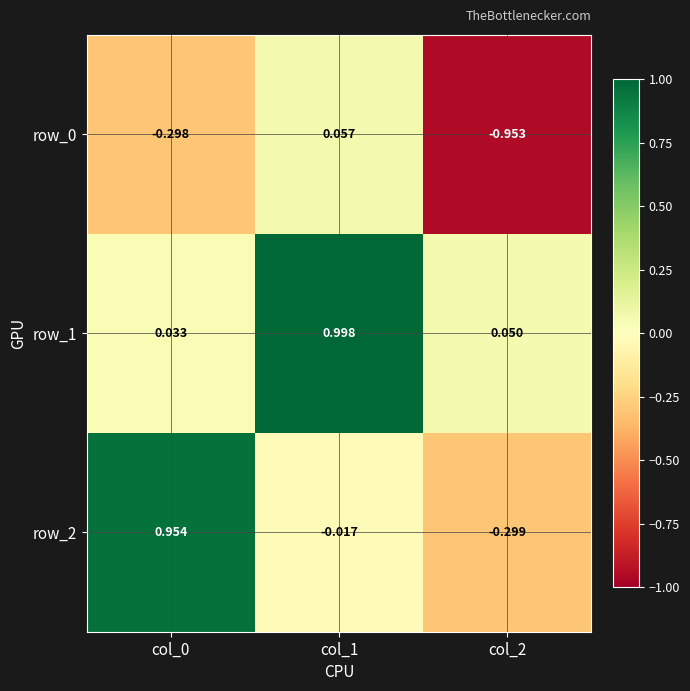

Is the value of row_2 at col_0 greater than the value of row_0 at col_1?

Yes